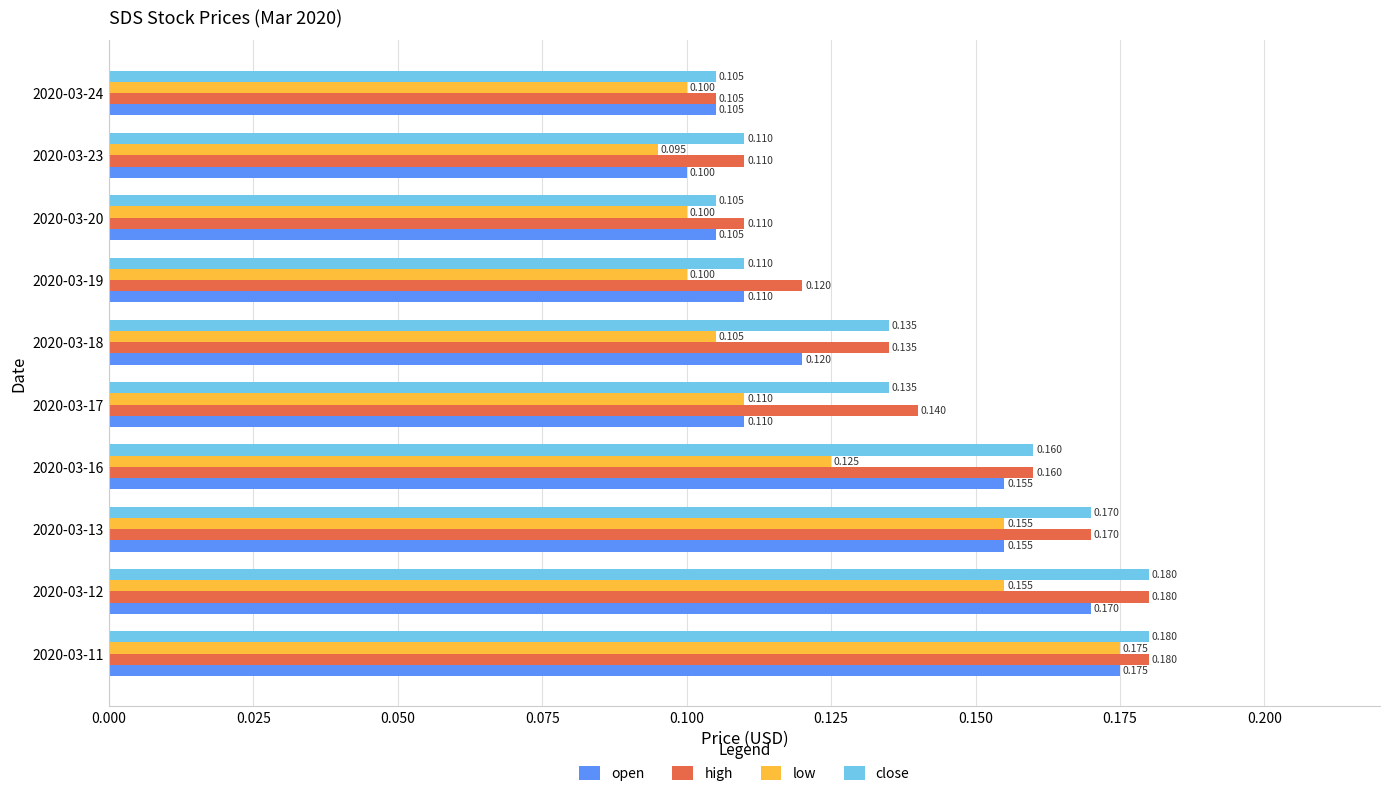

Which series changed the most between 2020-03-12 and 2020-03-19?

close